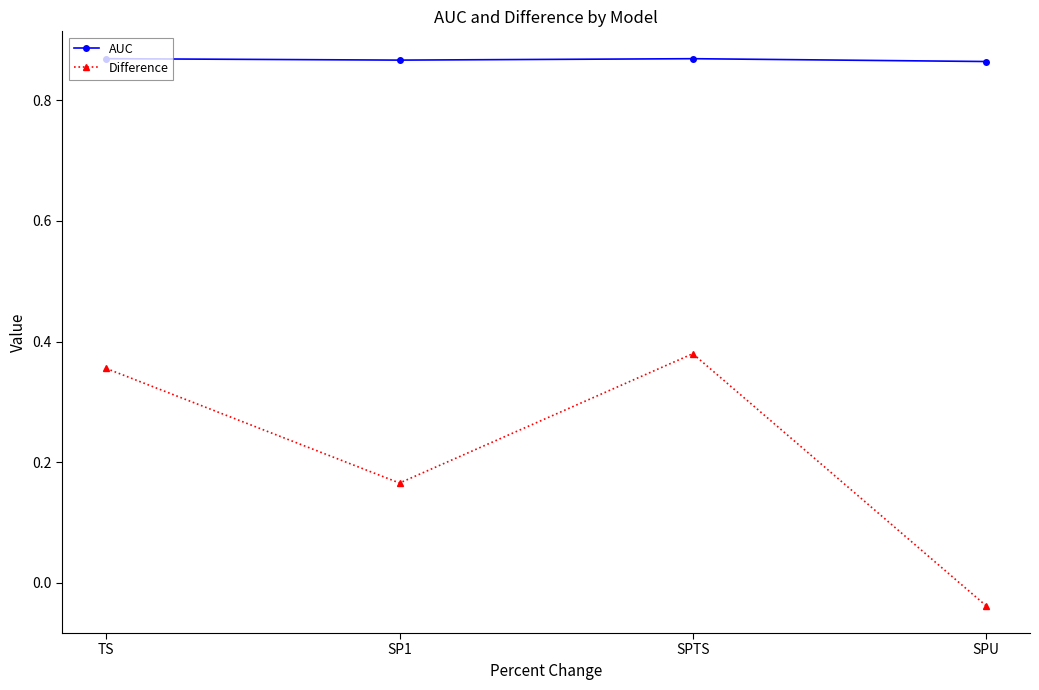

Which label corresponds to the smallest value in the chart?

SPU